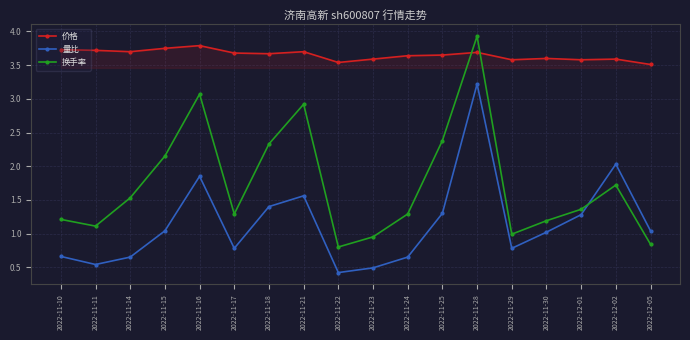

Is the value of 价格 at 2022-11-21 greater than the value of 换手率 at 2022-11-21?

Yes